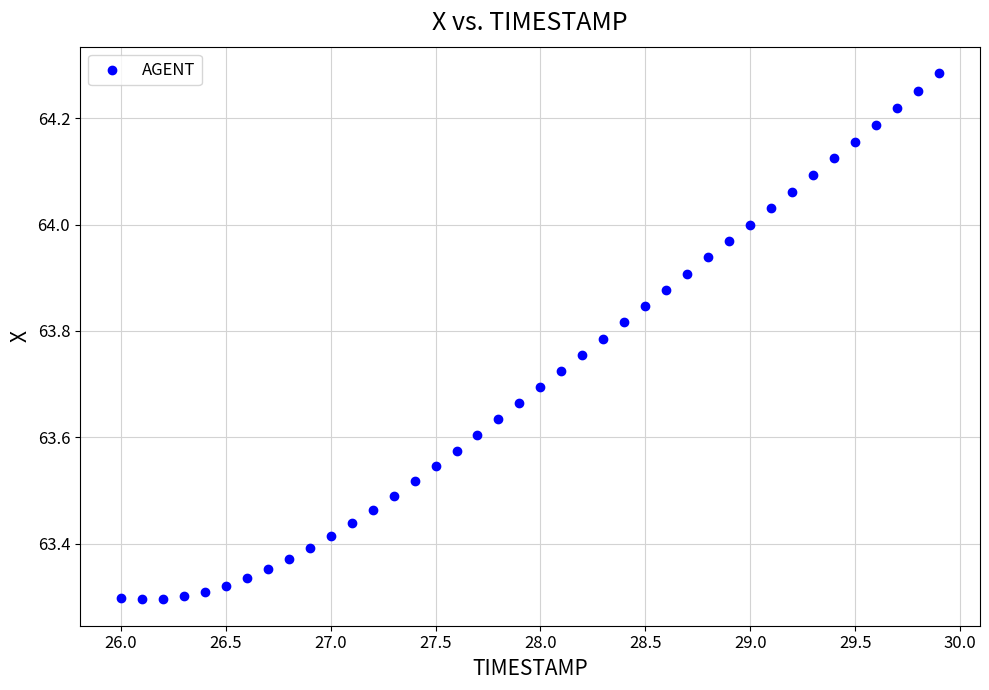

What is the range of Y values (max minus min)?

1.0